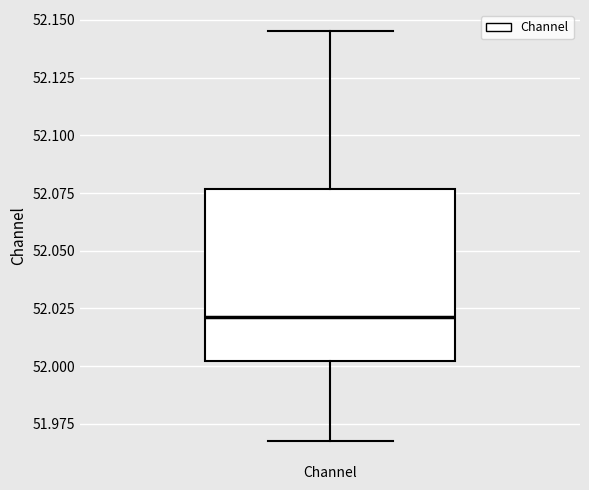

Transcribe this box plot: give where the median line is, the range the box spans, and where the two whiskers end, as read against the y-axis. The values are not printed on the chart, so give them approximately, as read against the axis.

median 52.020, box 52.000 to 52.075, whiskers 51.970 to 52.145